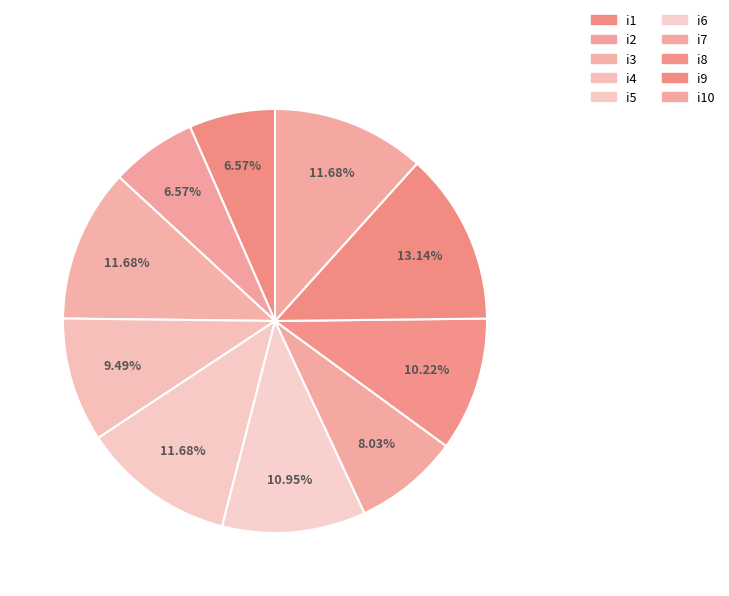

What is the ratio of the value at i3 to the value at i6?

1.1